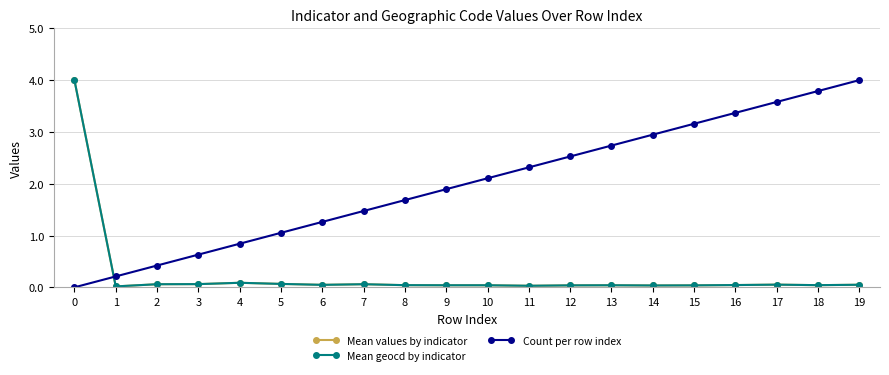

Which series has the largest total across all categories?

Count per row index